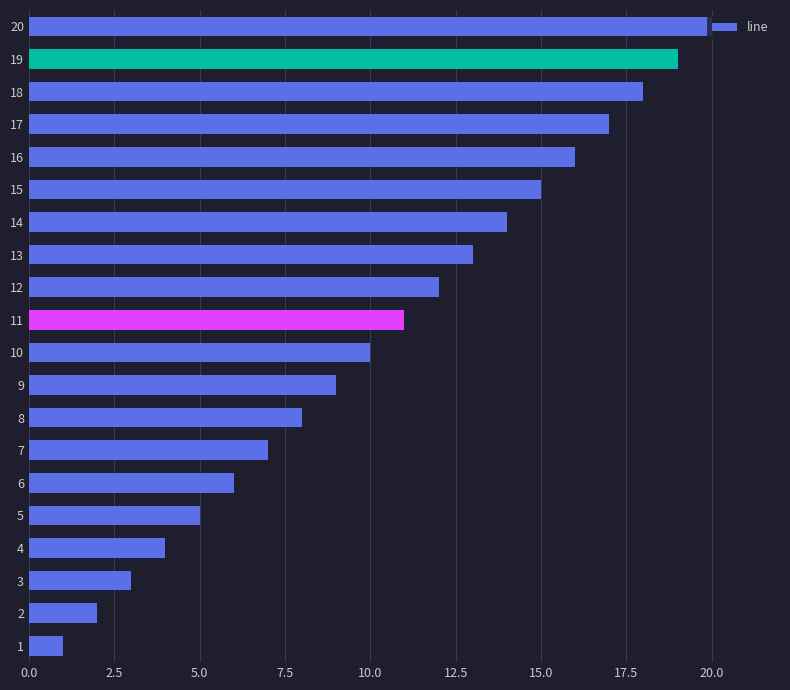

Which label corresponds to the largest value in the chart?

20